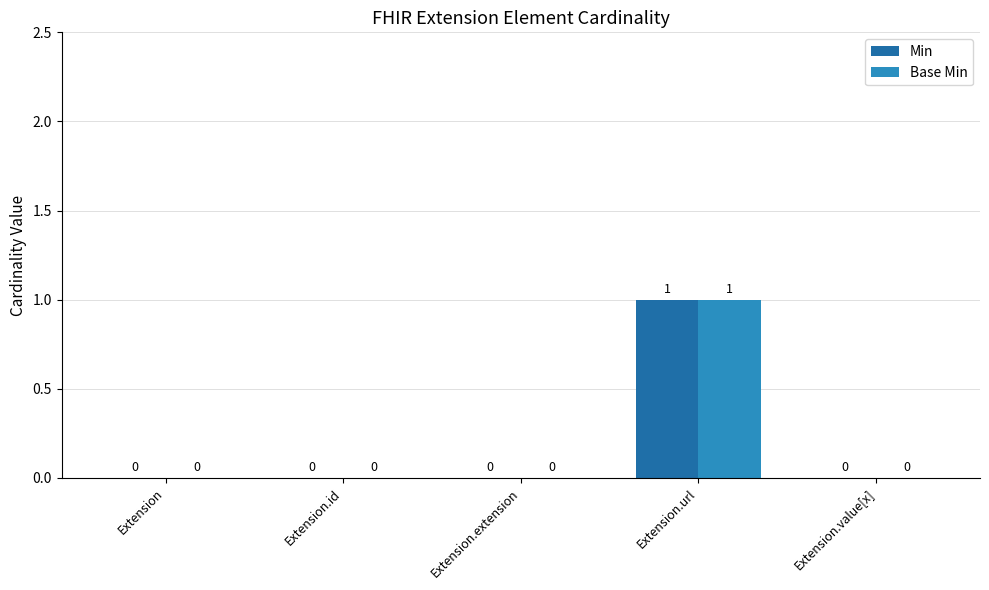

How many distinct data groups are displayed?

2